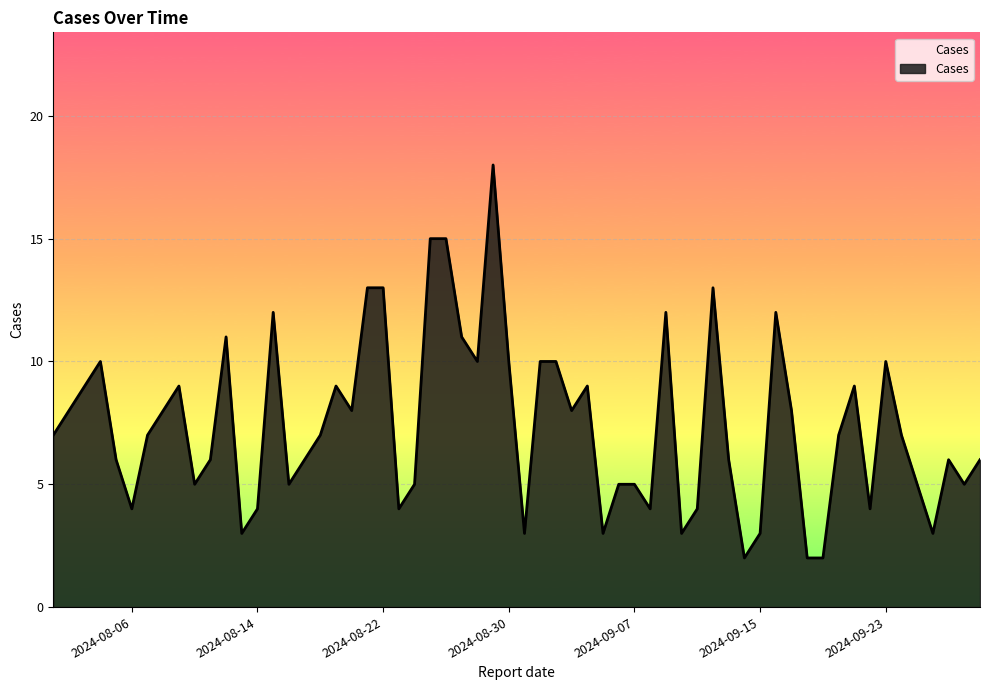

What is the greatest value displayed?

18